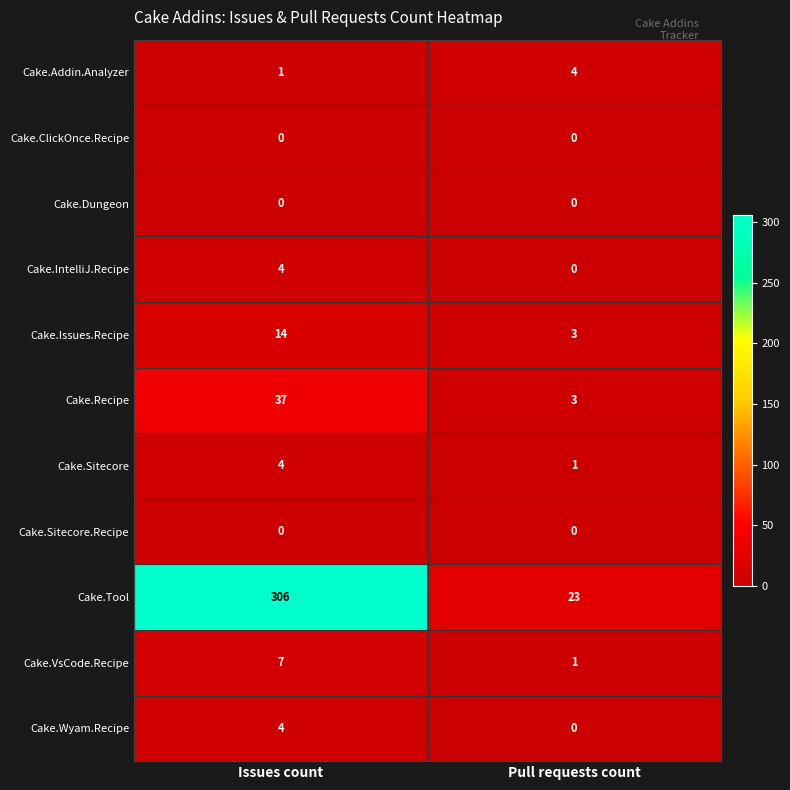

At which category does the chart reach its peak across all series?

Issues count